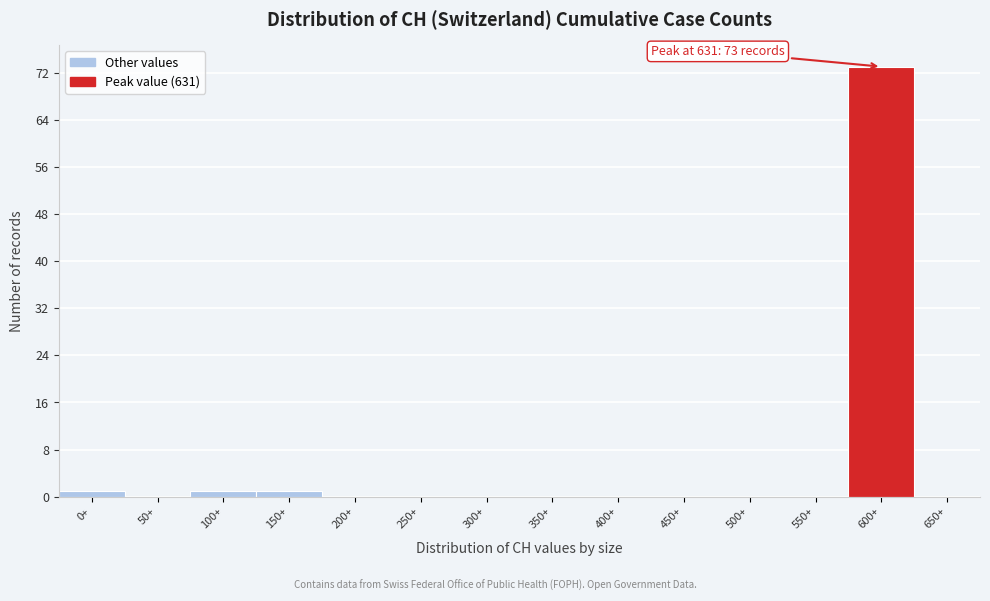

Reading right to left, extract all data points from this chart.

650+=0	600+=73	550+=0	500+=0	450+=0	400+=0	350+=0	300+=0	250+=0	200+=0	150+=1	100+=1	50+=0	0+=1